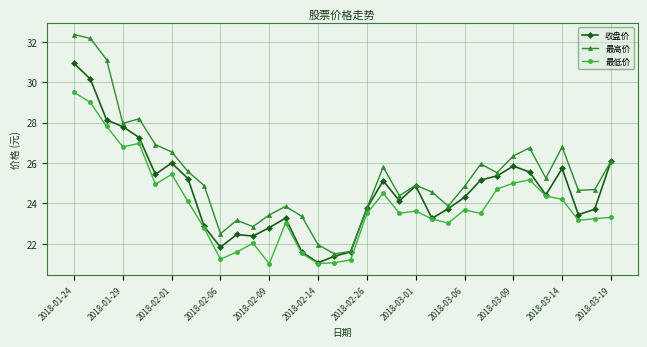

How many data points in 收盘价 are above 24?

19